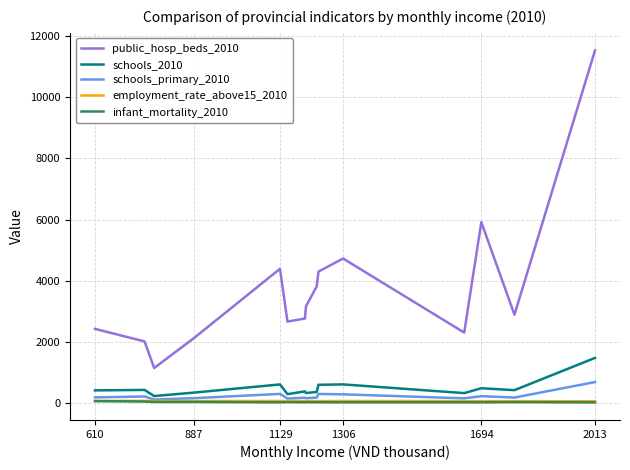

Which series has the widest spread of values?

public_hosp_beds_2010